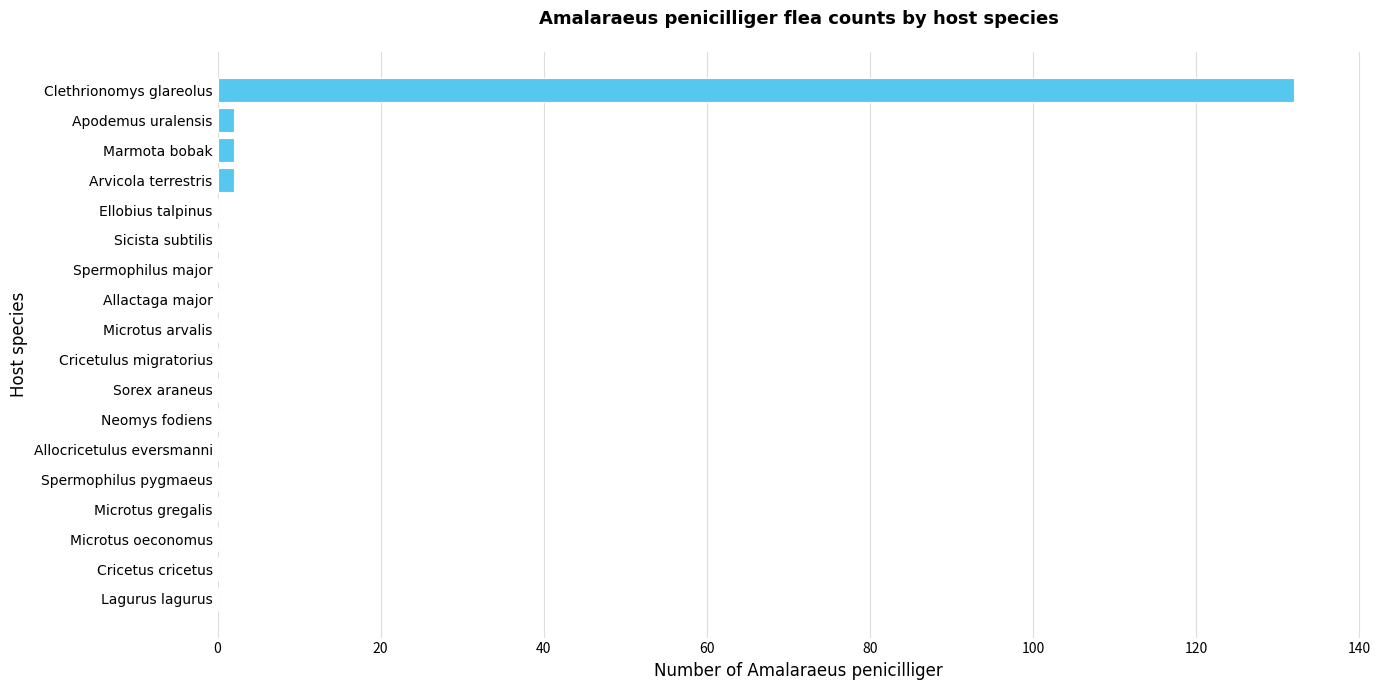

Reading bottom to top, list all the values displayed in this chart.

Lagurus lagurus=0	Cricetus cricetus=0	Microtus oeconomus=0	Microtus gregalis=0	Spermophilus pygmaeus=0	Allocricetulus eversmanni=0	Neomys fodiens=0	Sorex araneus=0	Cricetulus migratorius=0	Microtus arvalis=0	Allactaga major=0	Spermophilus major=0	Sicista subtilis=0	Ellobius talpinus=0	Arvicola terrestris=2	Marmota bobak=2	Apodemus uralensis=2	Clethrionomys glareolus=132